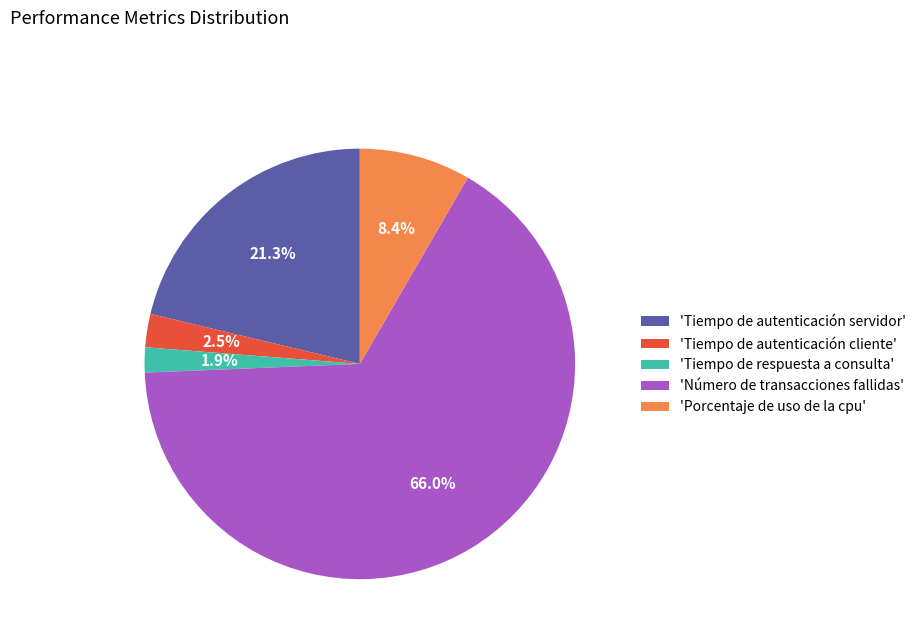

Is there any slice that represents more than half of the pie?

Yes